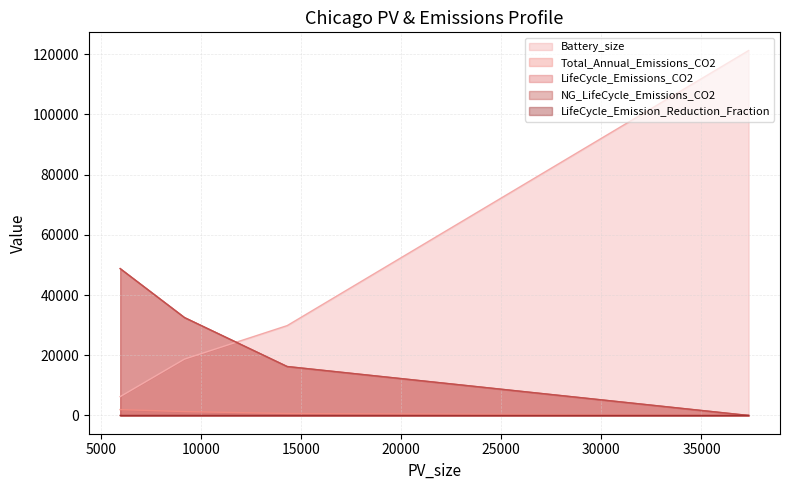

True or false: LifeCycle_Emissions_CO2 has more than 2 points higher than both neighbors.

False